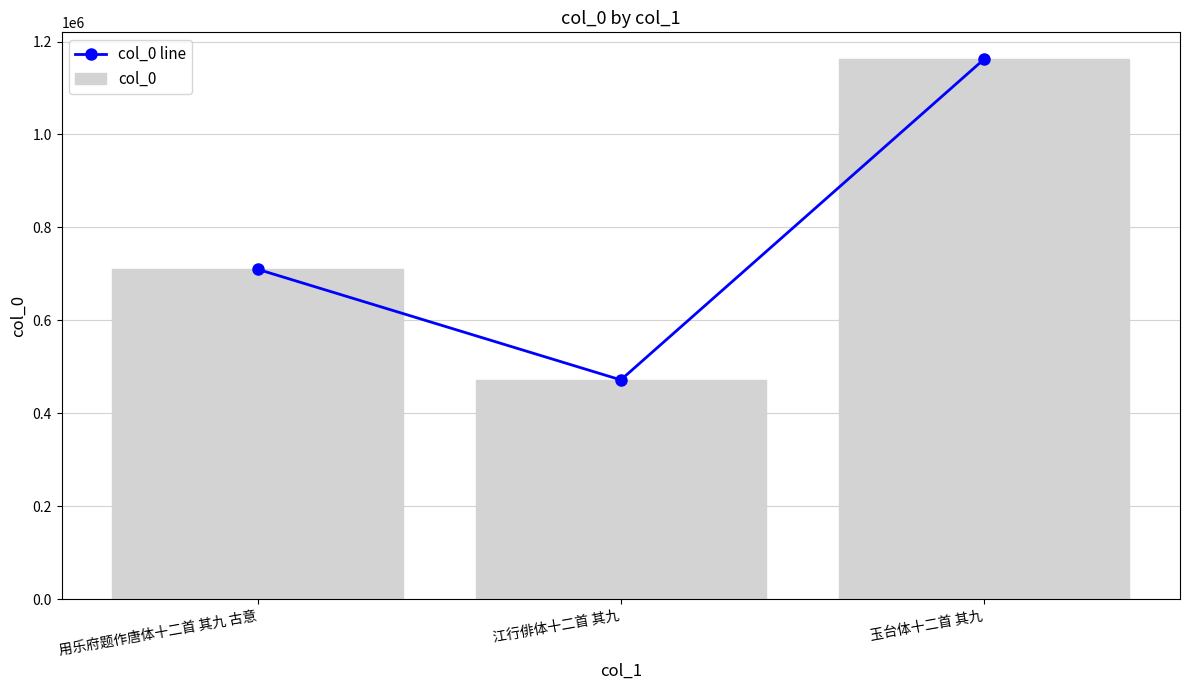

How many distinct data groups are displayed?

2